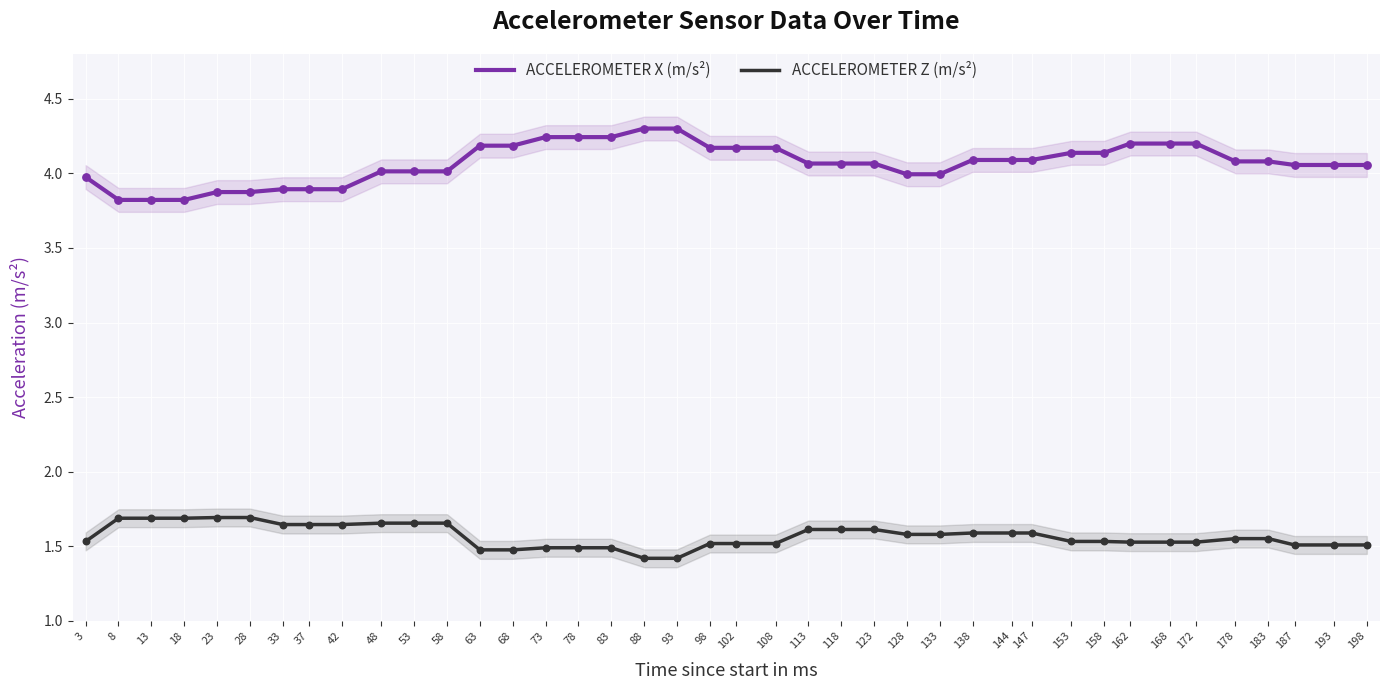

What are all the series names shown in the legend?

ACCELEROMETER X (m/s²), ACCELEROMETER Z (m/s²)